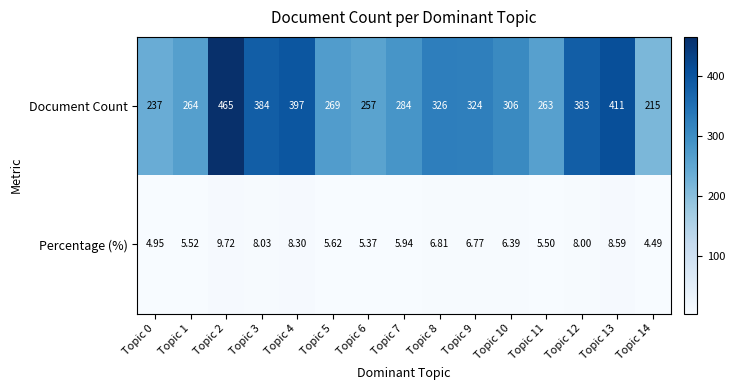

Is the value of Document Count at Topic 2 greater than the value of Percentage (%) at Topic 14?

Yes